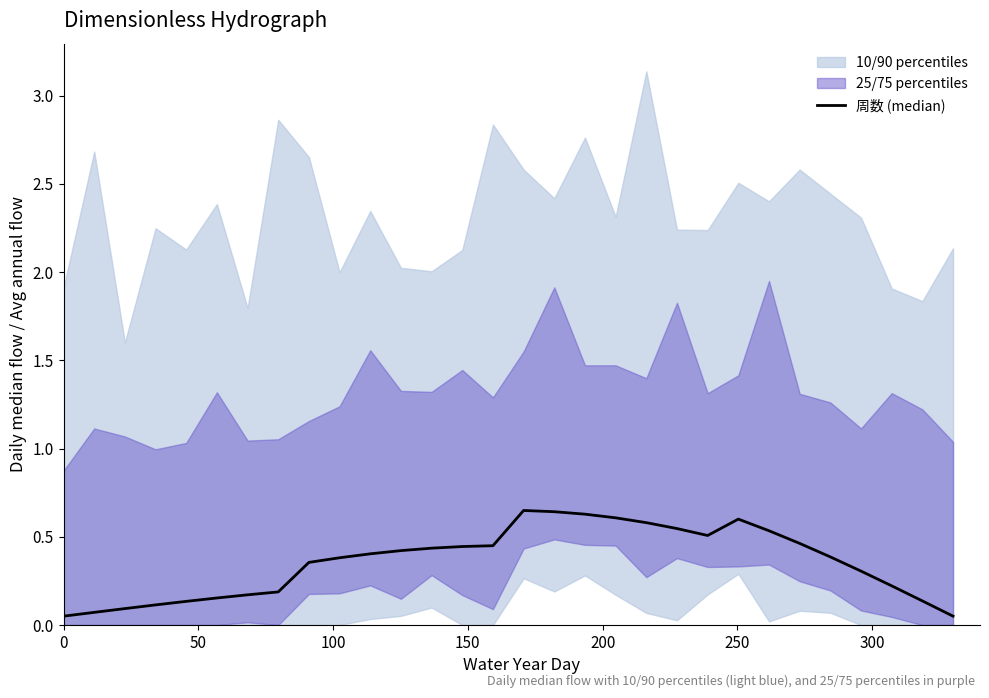

Reading left to right, extract all data points from this chart.

0.1	0.1	0.1	0.1	0.1	0.2	0.2	0.2	0.4	0.4	0.4	0.4	0.4	0.4	0.4	0.6	0.6	0.6	0.6	0.6	0.5	0.5	0.6	0.5	0.5	0.4	0.3	0.2	0.1	0.1